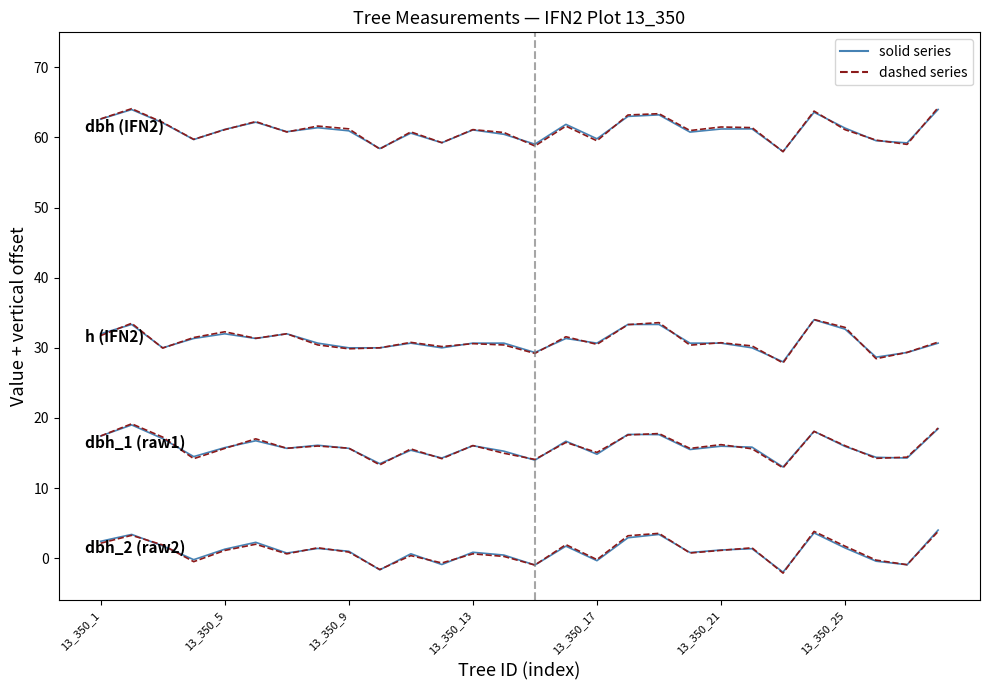

How many values in the dbh (solid) series exceed 61?

15